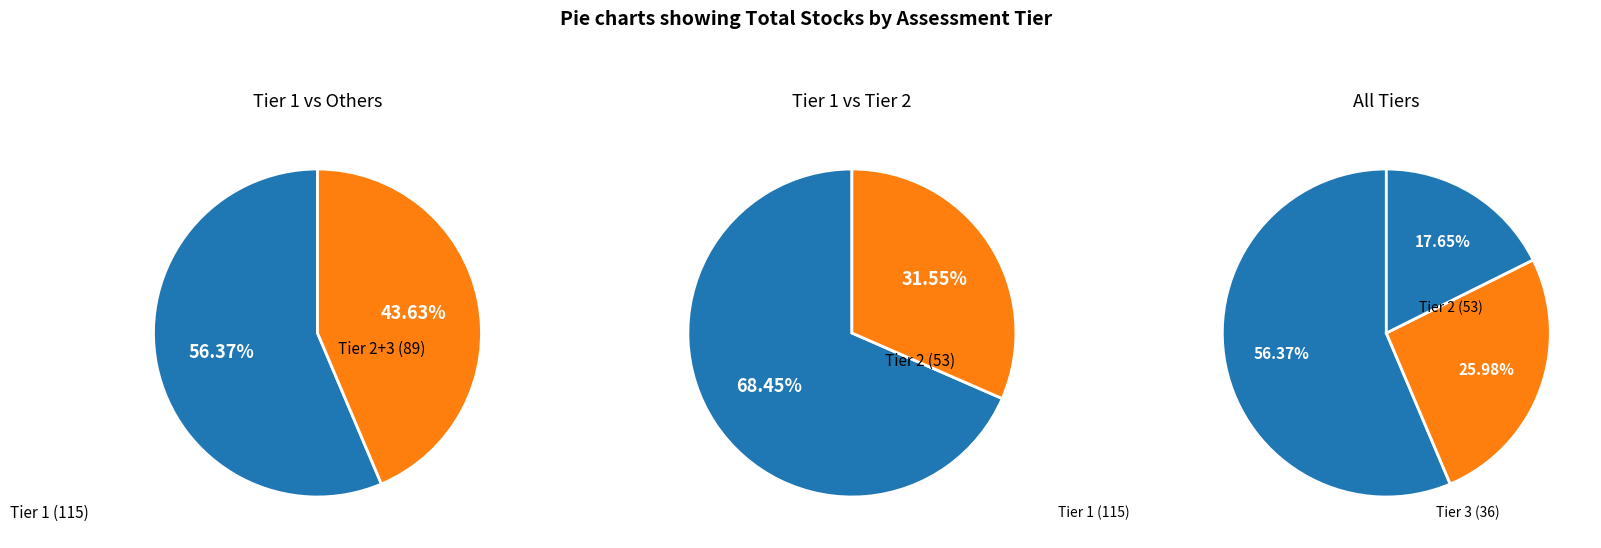

Is there a majority slice in this chart?

Yes